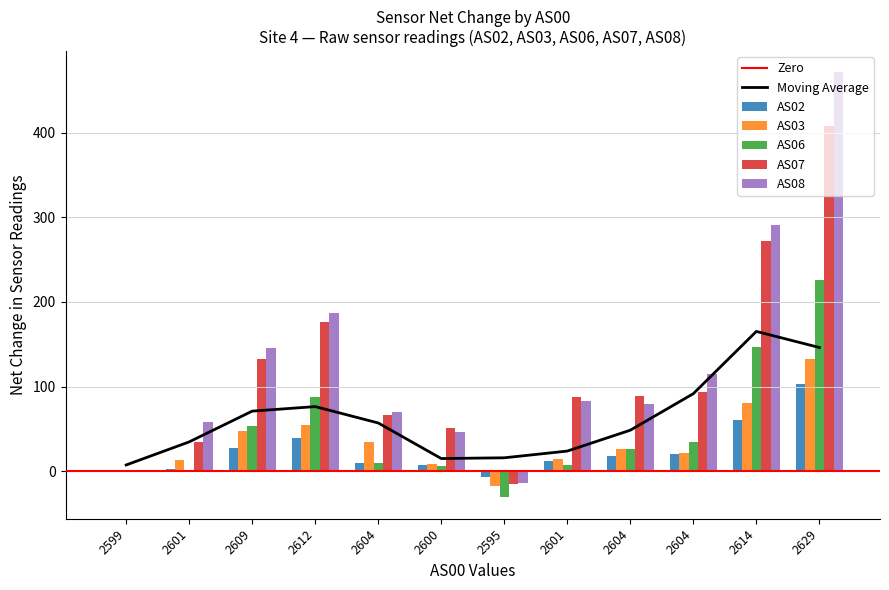

What is the label of the 6th bar from the left?

2600